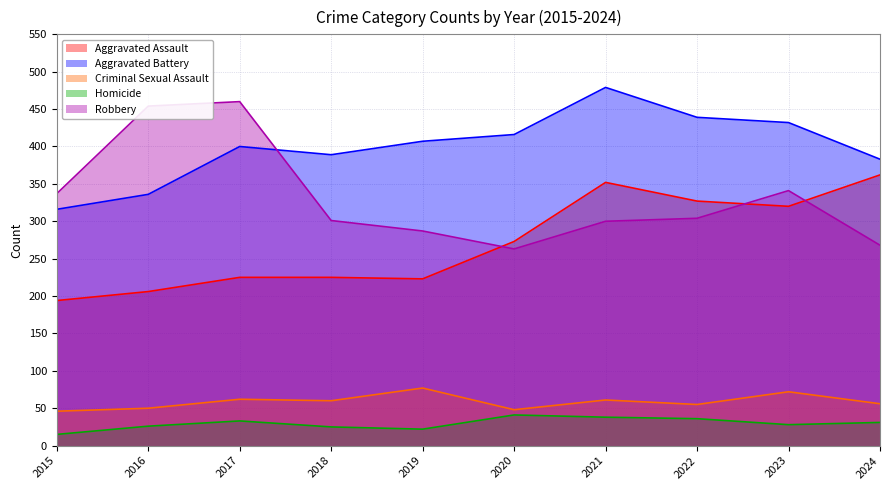

The Robbery series shows 69 at 2015. True or false?

False